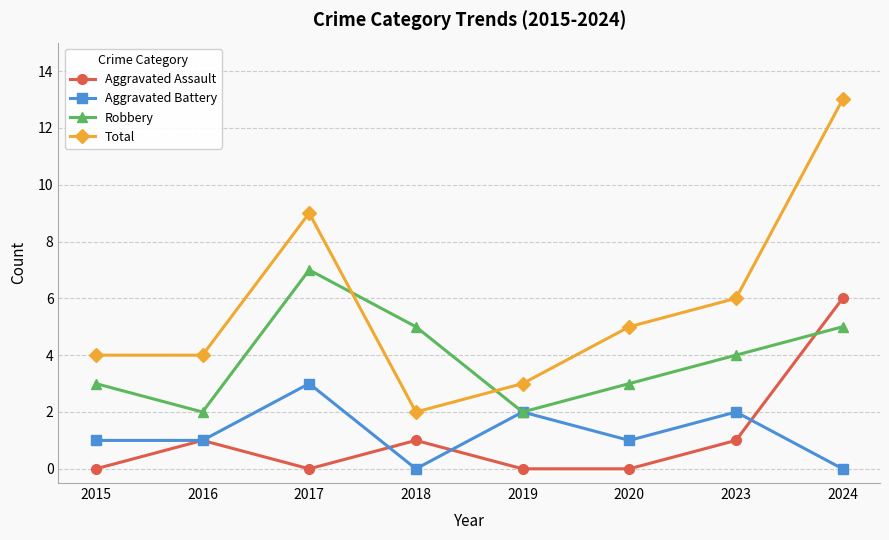

How many Aggravated Battery values are between 1 and 2?

5